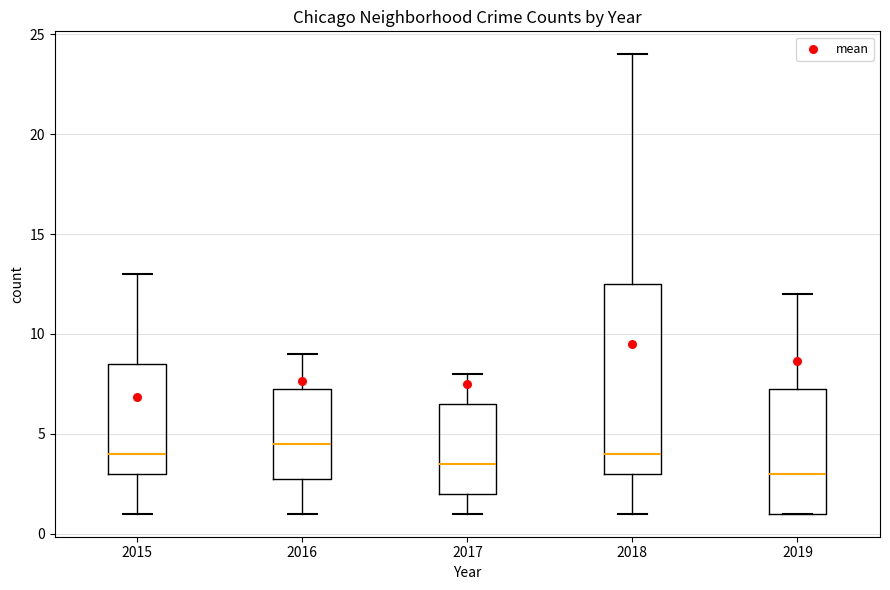

Where does the lower whisker of the box at x = 2015 end on the y-axis? The values are not printed on the chart, so give them approximately, as read against the axis.

1.0